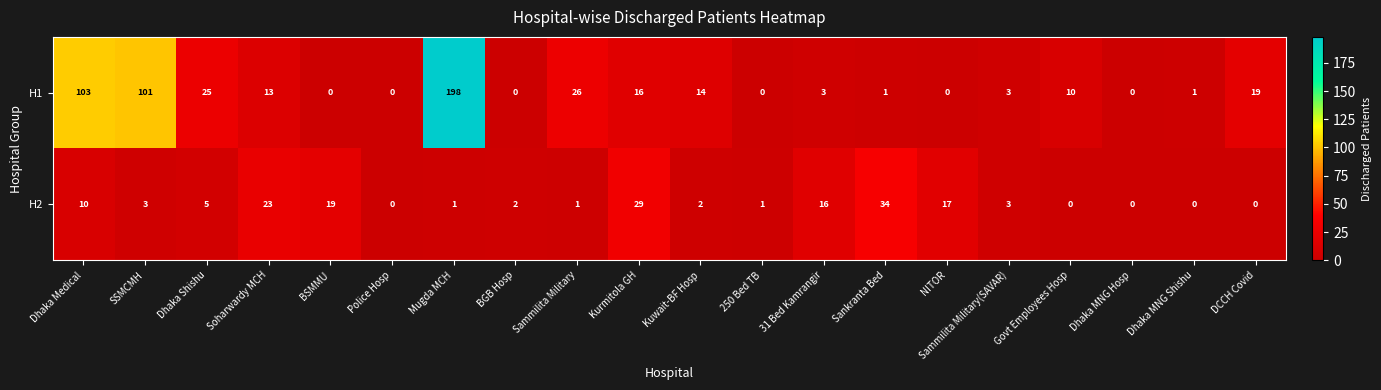

Where does the H1 series first go above 10?

Dhaka Medical